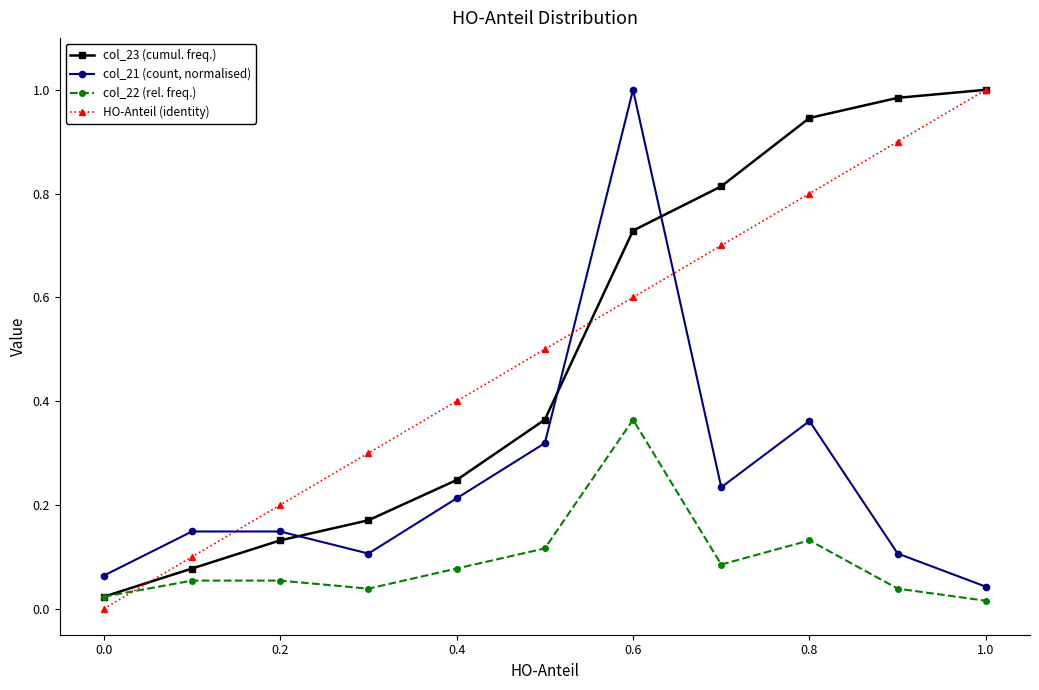

What are all the series names shown in the legend?

col_23 (cumul. freq.), col_21 (count, normalised), col_22 (rel. freq.), HO-Anteil (identity)